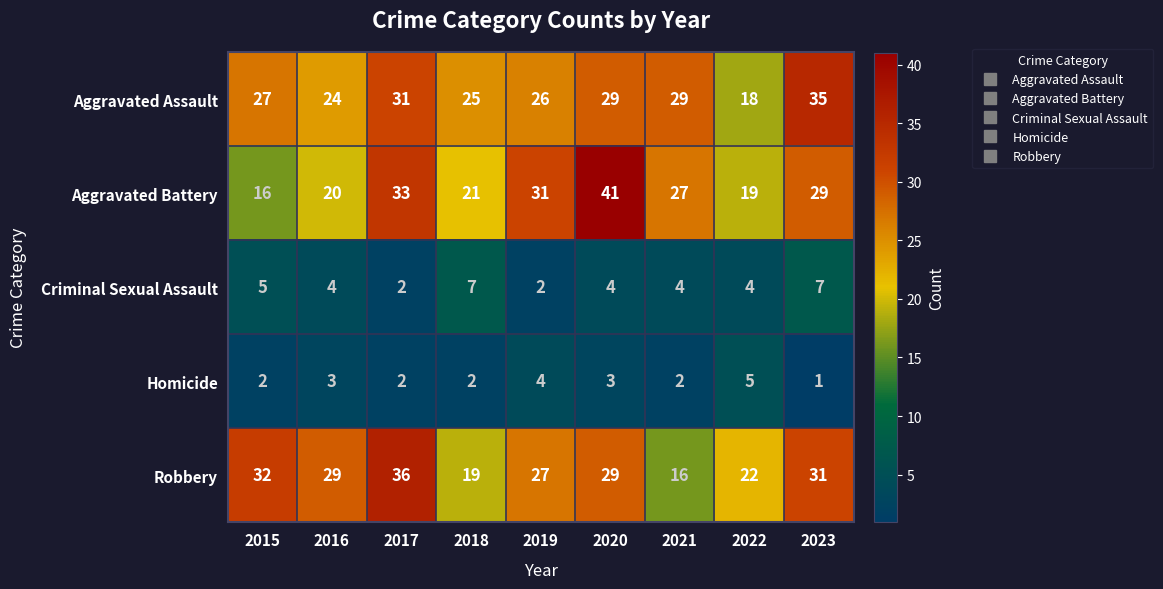

At 2018, list the series in order from smallest to largest.

Homicide, Criminal Sexual Assault, Robbery, Aggravated Battery, Aggravated Assault